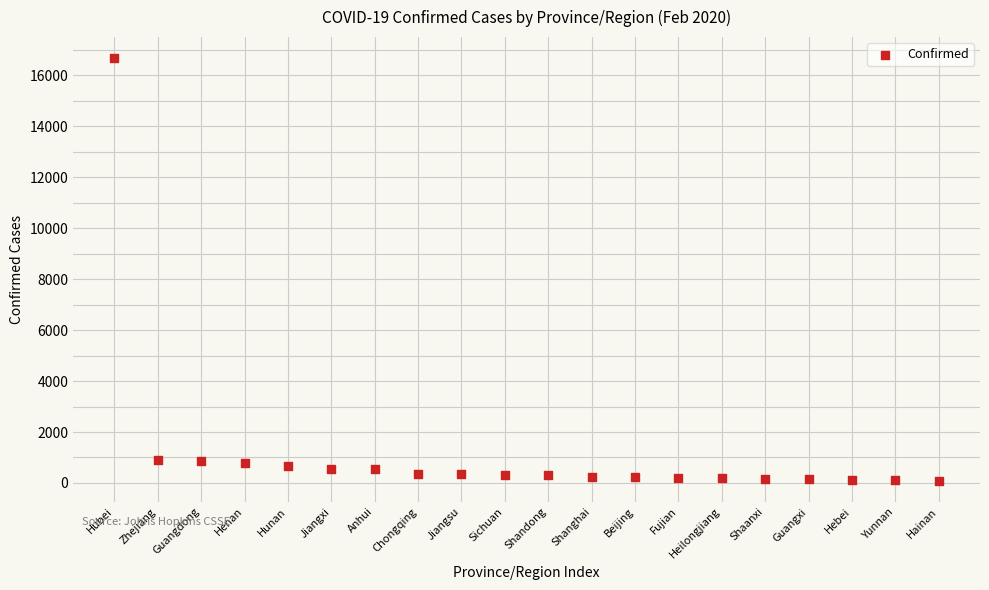

What is the range of X values (max minus min)?

19